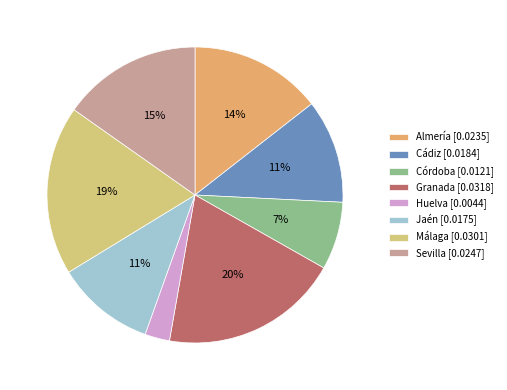

How many slices are in this pie chart?

8